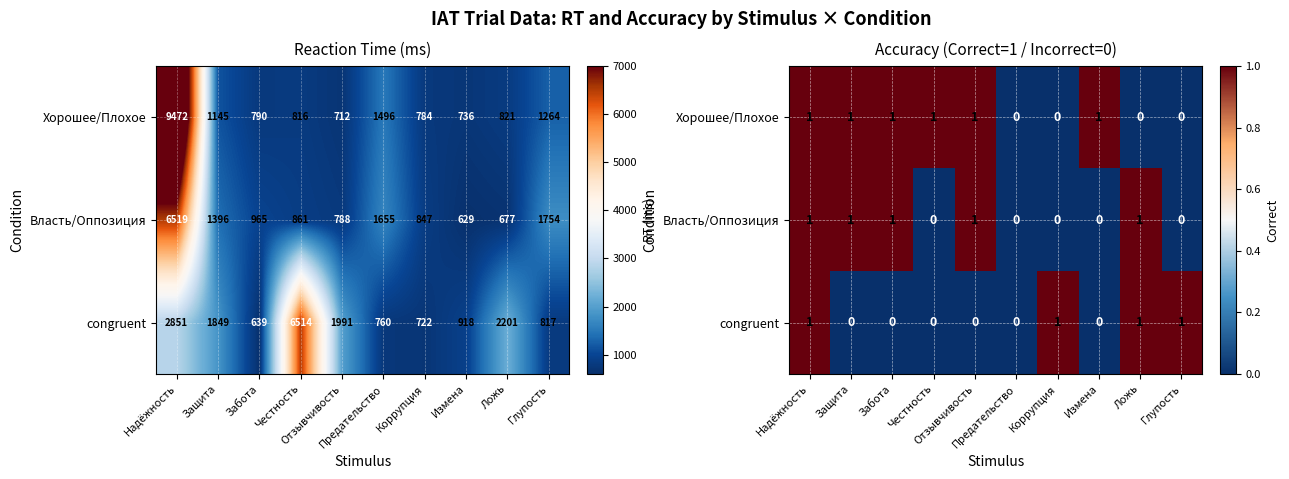

Is it true that congruent equals -1 at Защита?

False